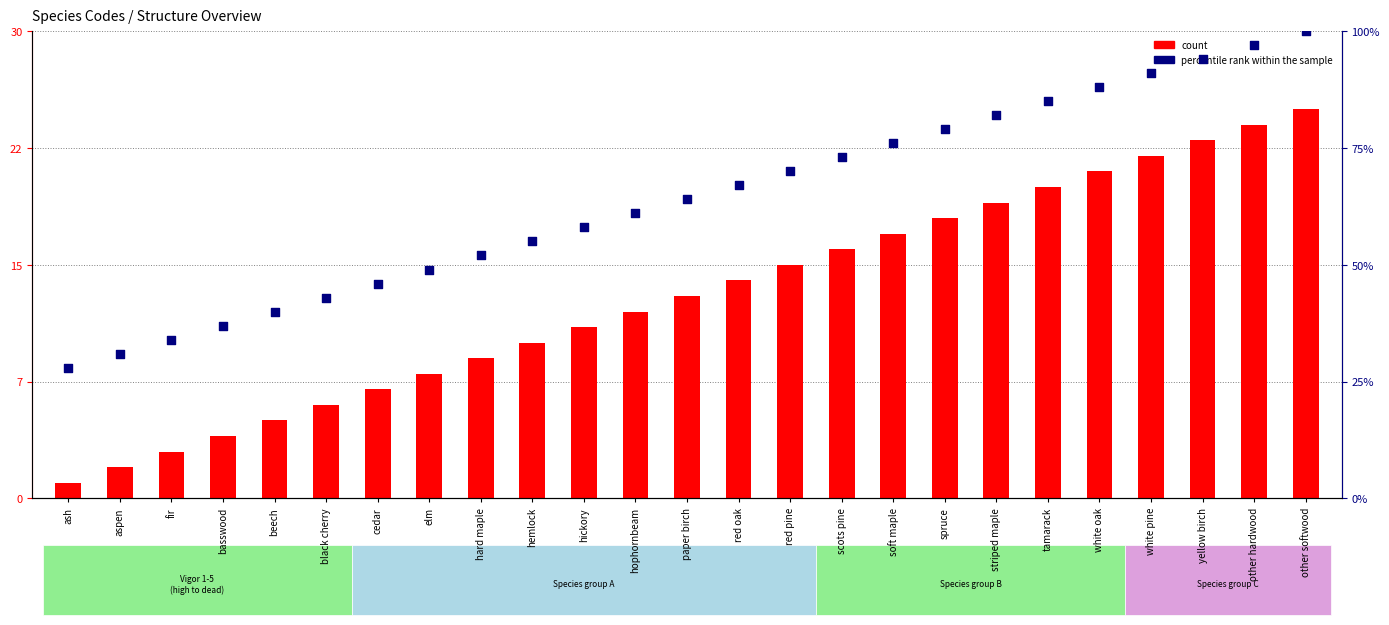

What are all the series names shown in the legend?

count, percentile rank within the sample